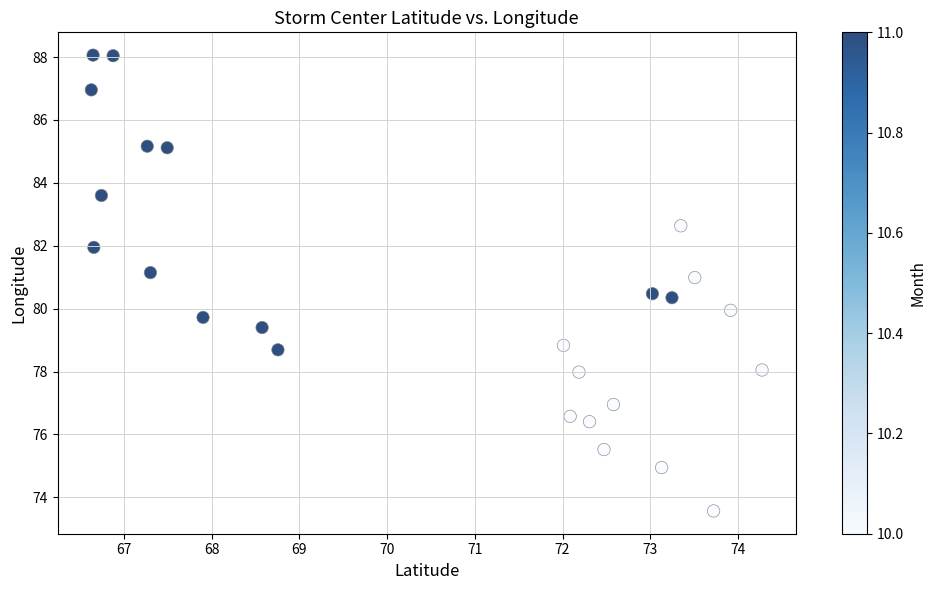

What is the range of X values (max minus min)?

7.6